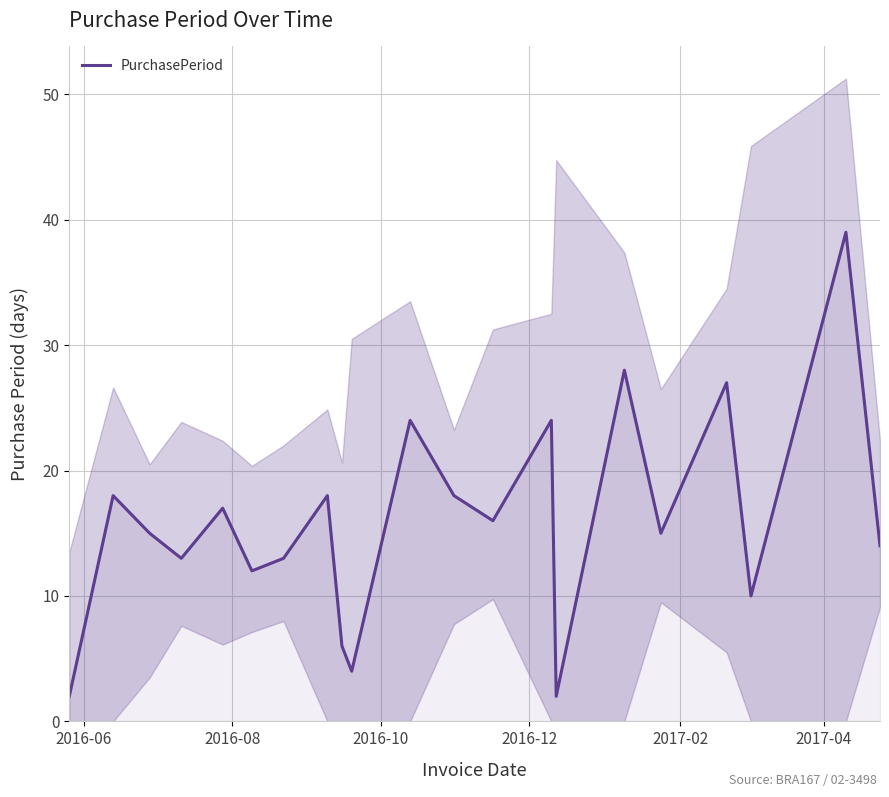

The chart shows a value of 22 at 2016-10. True or false?

False